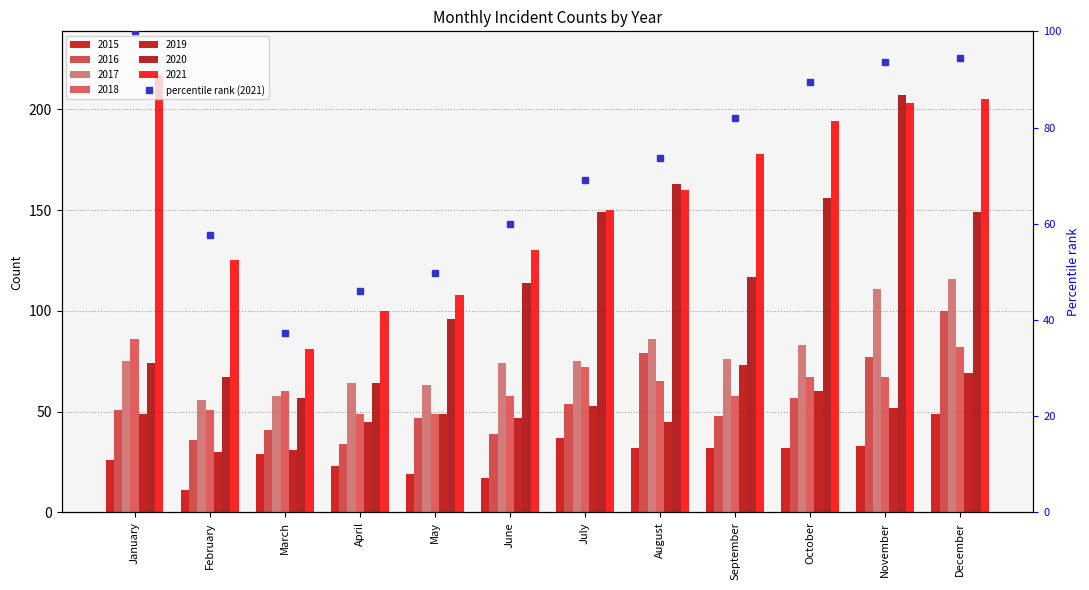

The value at May is 33.7. True or false?

False